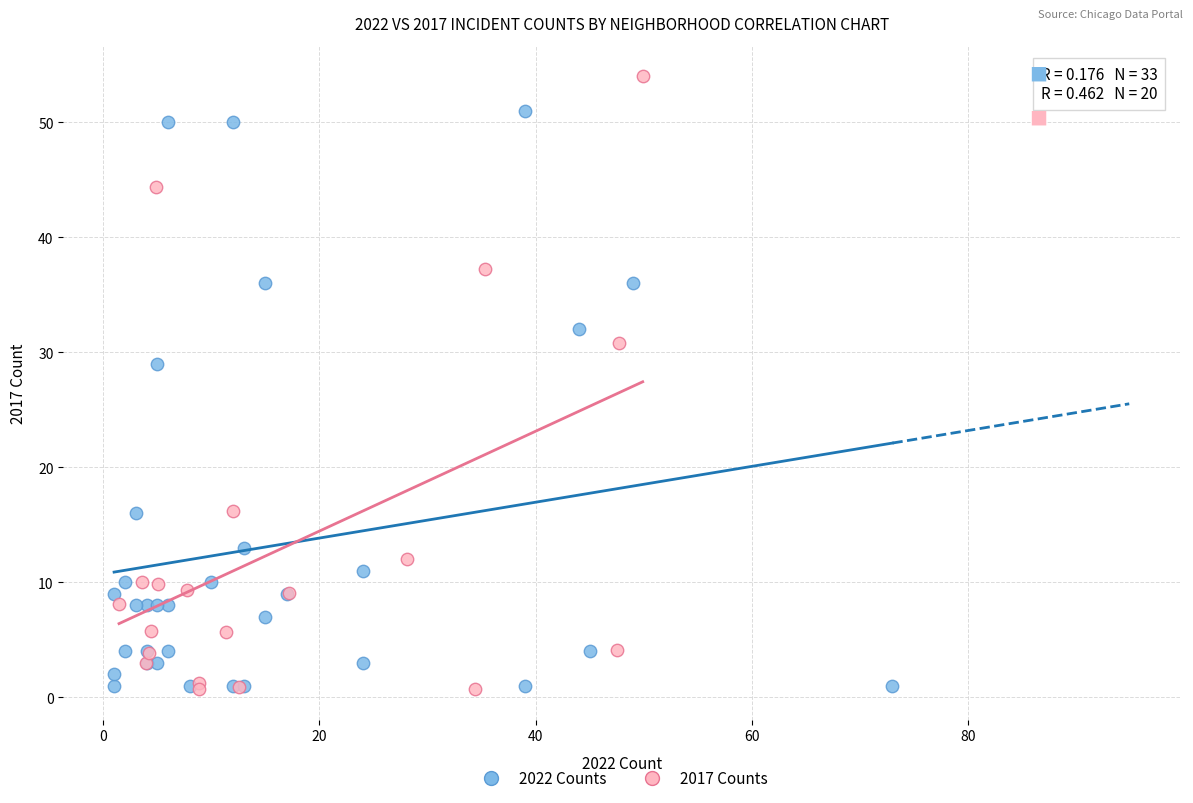

Which series reaches the maximum Y coordinate?

2017 Counts